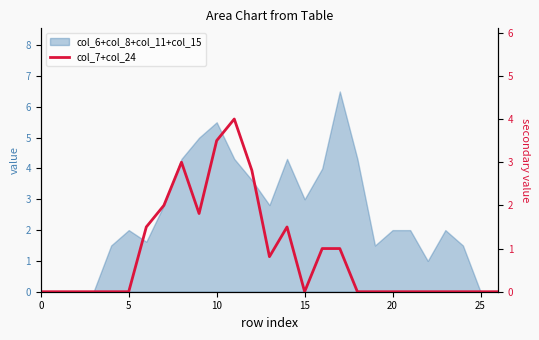

Is it true that the value at 21 is -2.5?

False